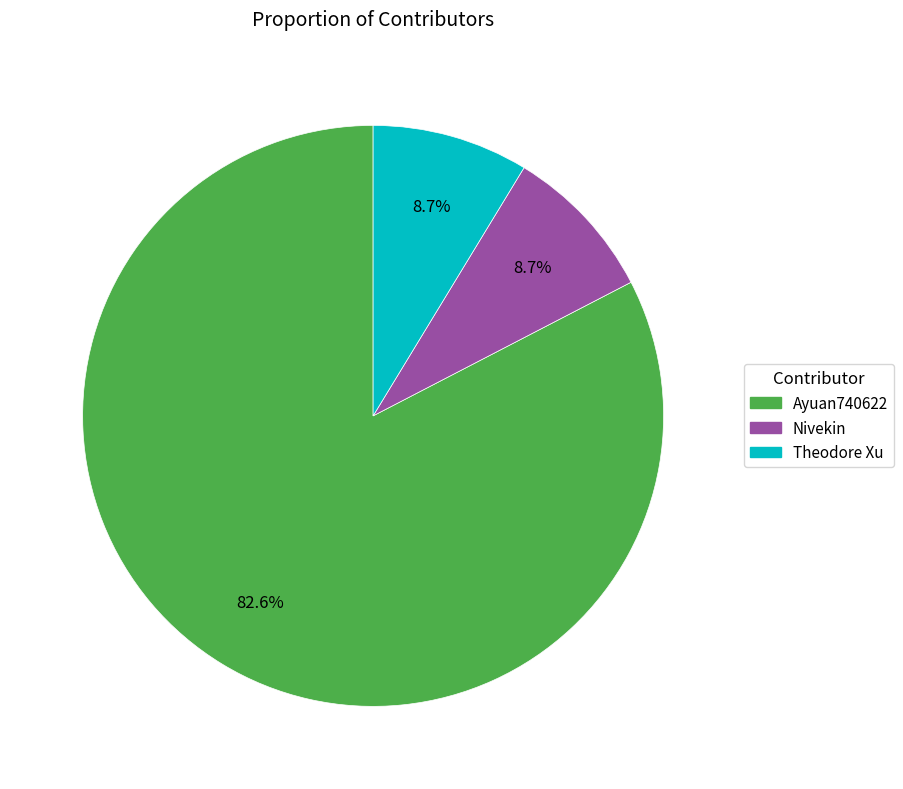

Which slice is the largest?

Ayuan740622